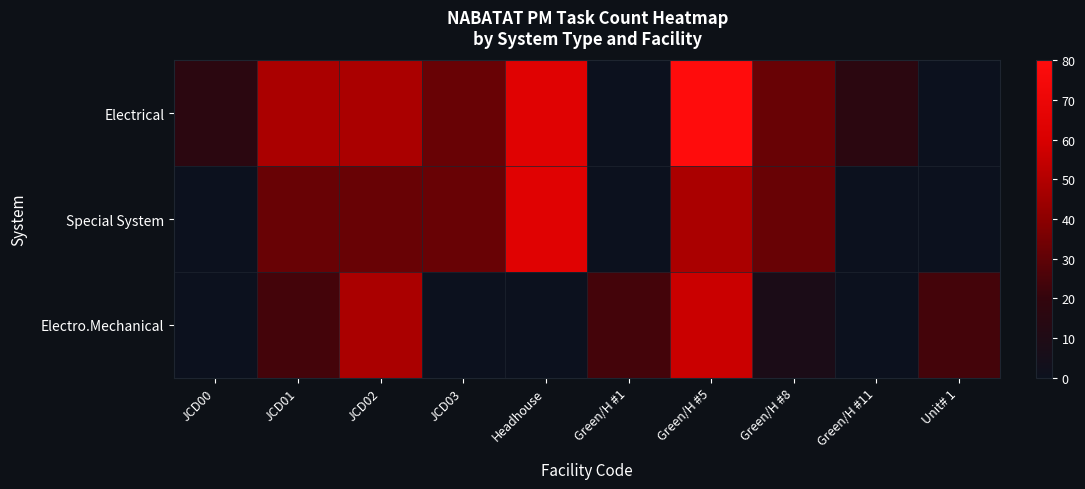

Between JCD01 and Green/H #1, which series saw the biggest shift?

Electrical